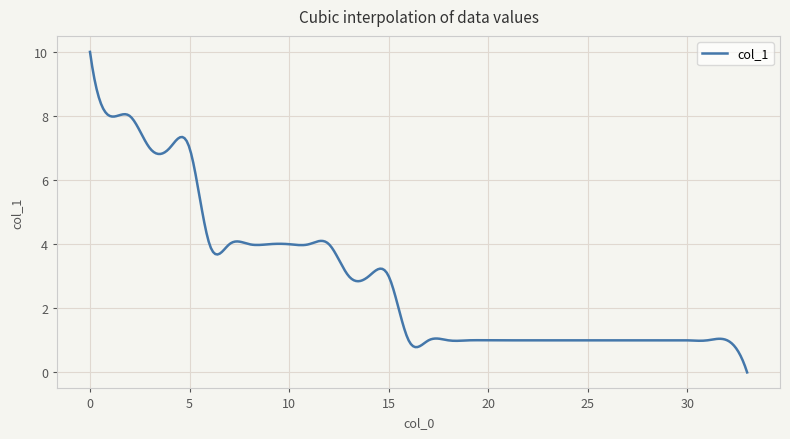

What is the difference between the maximum and minimum values?

10.0